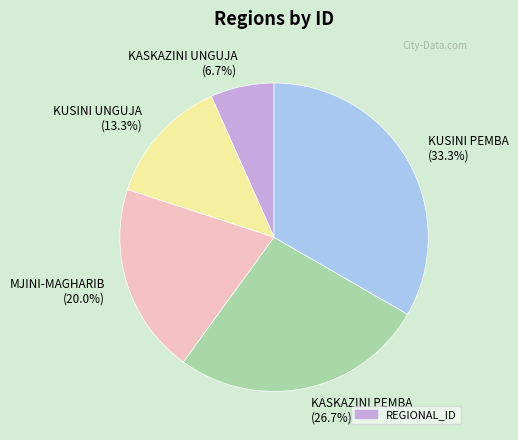

Which category has the smallest portion of the pie?

KASKAZINI UNGUJA